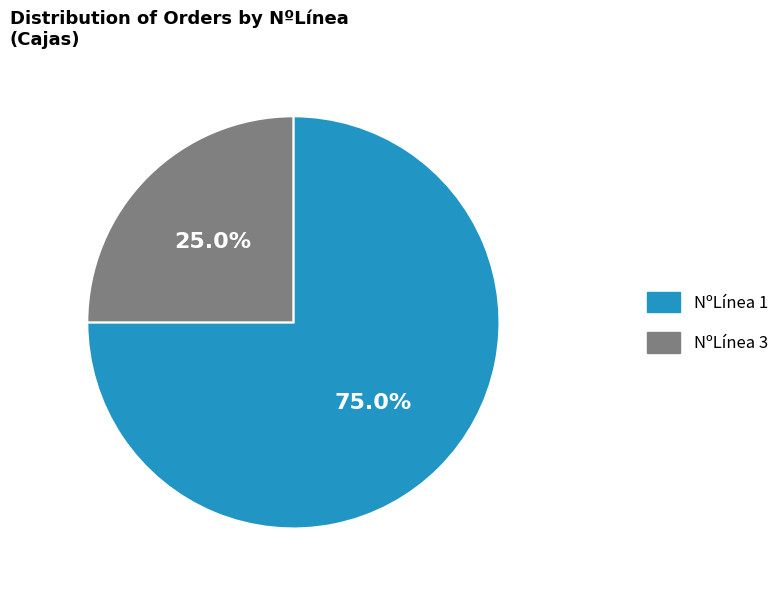

Rank the categories by value from highest to lowest.

NºLínea 1, NºLínea 3